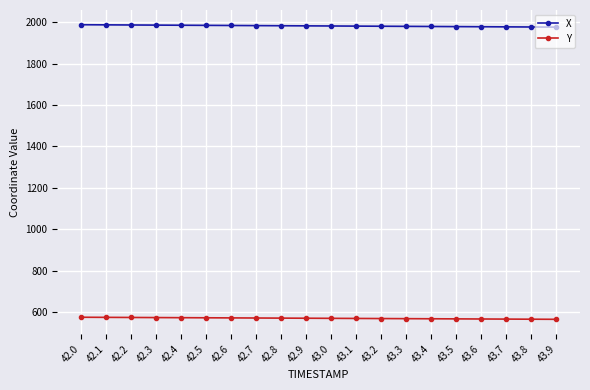

Is the value of Y at 42.7 greater than the value of X at 42.0?

No